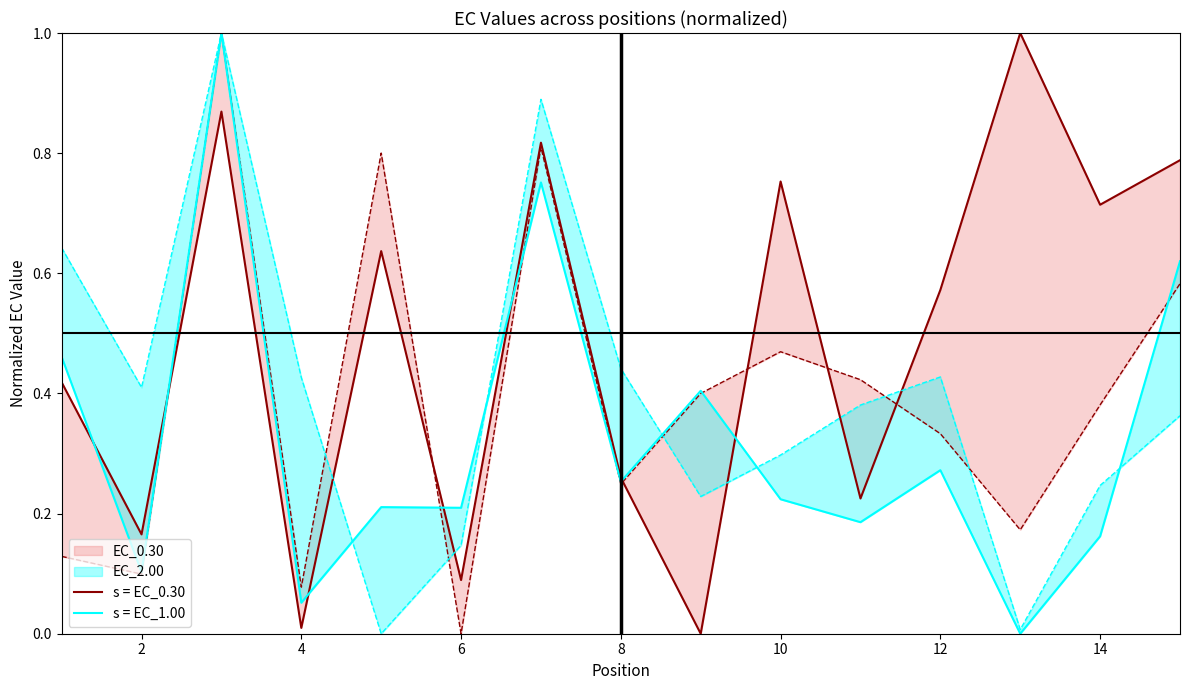

Rank the series by their maximum value, from lowest to highest.

s = EC_0.30, s = EC_1.00